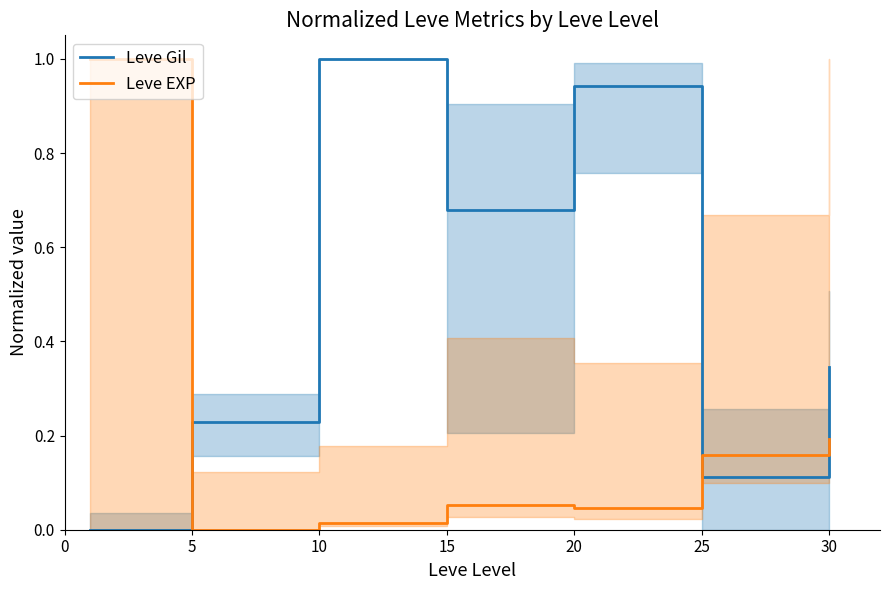

Count the number of categories in the chart.

7